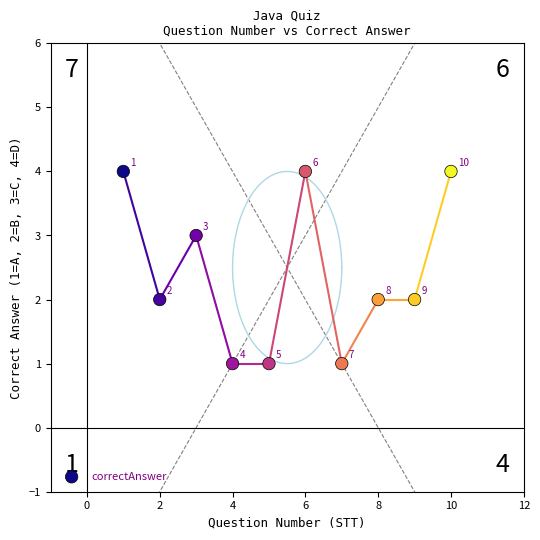

What is the average X value?

6